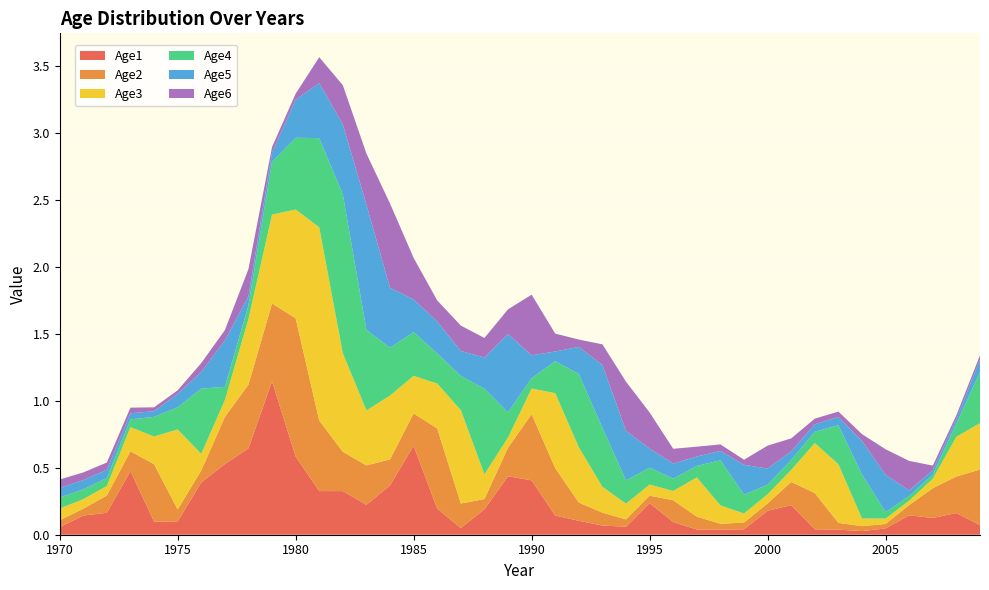

Reading left to right, what are all the values shown in this chart?

Age1: 0.1	0.1	0.2	0.5	0.1	0.1	0.4	0.5	0.6	1.1	0.6	0.3	0.3	0.2	0.4	0.7	0.2	0.1	0.2	0.4	0.4	0.1	0.1	0.1	0.1	0.2	0.1	0.0	0.0	0.0	0.2	0.2	0.0	0.0	0.0	0.0	0.1	0.1	0.2	0.1
Age2: 0.1	0.1	0.1	0.1	0.4	0.1	0.1	0.4	0.5	0.6	1.0	0.5	0.3	0.3	0.2	0.2	0.6	0.2	0.1	0.2	0.5	0.4	0.1	0.1	0.1	0.1	0.2	0.1	0.0	0.1	0.1	0.2	0.3	0.1	0.0	0.0	0.1	0.2	0.3	0.4
Age3: 0.1	0.1	0.1	0.2	0.2	0.6	0.1	0.1	0.5	0.7	0.8	1.4	0.7	0.4	0.5	0.3	0.3	0.7	0.2	0.1	0.2	0.6	0.4	0.2	0.1	0.1	0.1	0.3	0.1	0.1	0.1	0.1	0.4	0.4	0.1	0.0	0.0	0.1	0.3	0.3
Age4: 0.1	0.1	0.1	0.1	0.1	0.2	0.5	0.1	0.1	0.4	0.5	0.7	1.2	0.6	0.4	0.3	0.2	0.3	0.6	0.2	0.1	0.2	0.5	0.4	0.2	0.1	0.1	0.1	0.3	0.1	0.1	0.1	0.1	0.3	0.3	0.0	0.0	0.0	0.1	0.4
Age5: 0.1	0.1	0.1	0.0	0.0	0.1	0.1	0.3	0.1	0.1	0.3	0.4	0.5	0.9	0.4	0.2	0.2	0.2	0.2	0.6	0.2	0.1	0.2	0.5	0.4	0.1	0.1	0.1	0.1	0.2	0.1	0.1	0.1	0.1	0.2	0.3	0.0	0.0	0.0	0.1
Age6: 0.1	0.1	0.1	0.0	0.0	0.0	0.1	0.1	0.2	0.0	0.0	0.2	0.3	0.4	0.6	0.3	0.2	0.2	0.1	0.2	0.5	0.1	0.1	0.2	0.4	0.3	0.1	0.1	0.0	0.0	0.2	0.1	0.0	0.0	0.1	0.2	0.2	0.0	0.0	0.0